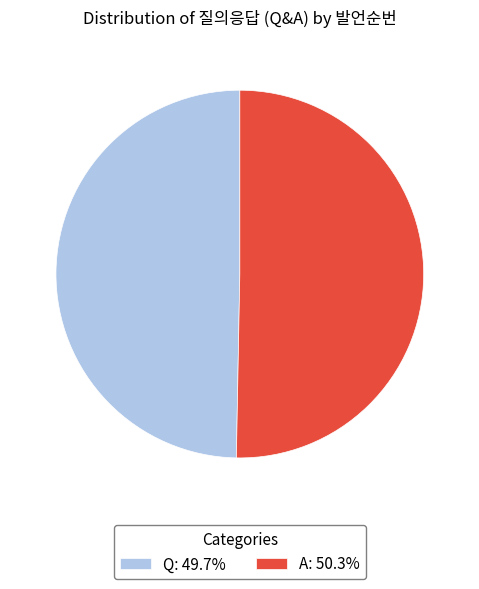

Approximately how many times larger is the value at A: 50.3% compared to Q: 49.7%?

1.0